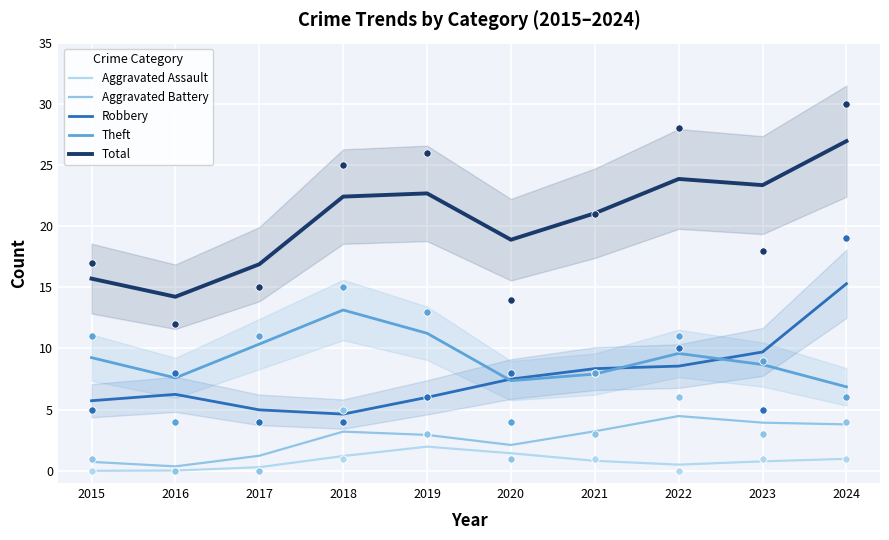

Which series reaches the minimum Y coordinate?

Aggravated Assault